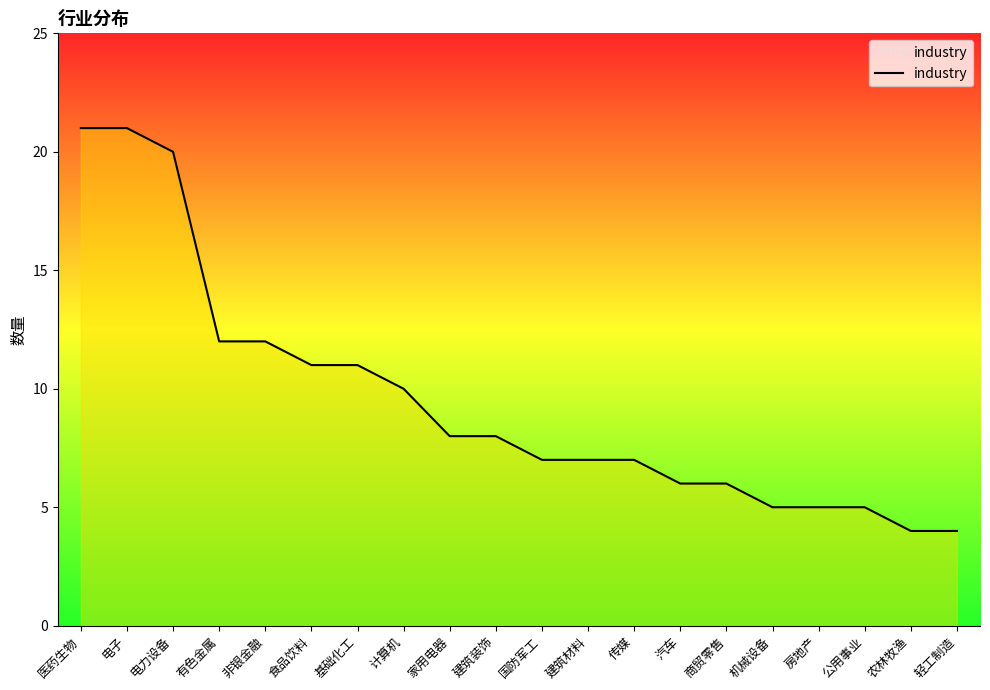

Read the value at 公用事业.

5